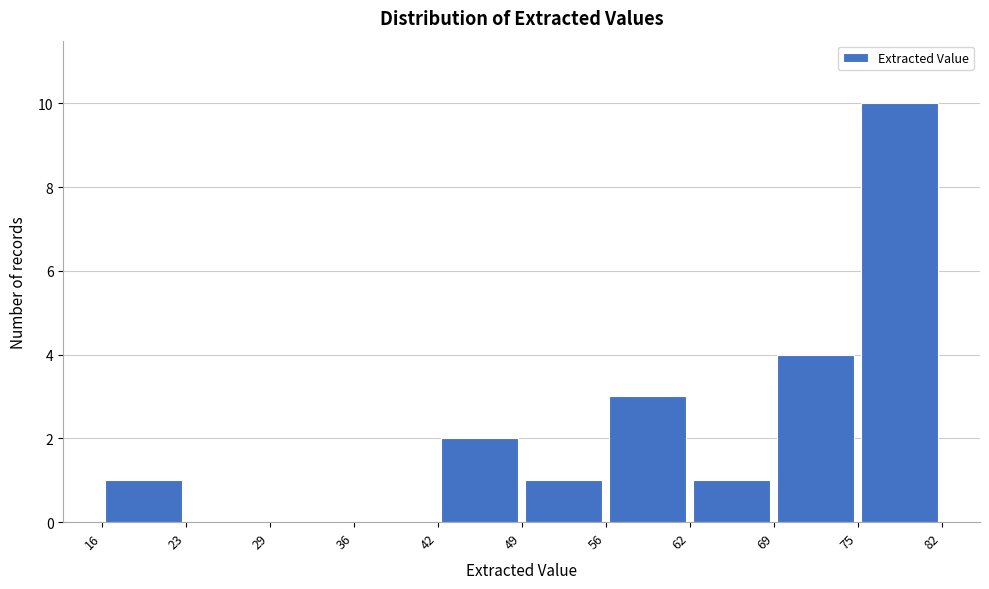

Reading left to right, list every bar in this chart as the range it spans on the x-axis followed by its height. The values are not printed on the chart, so give them approximately, as read against the axis.

16 to 23: 1
23 to 29: 0
29 to 36: 0
36 to 42: 0
42 to 49: 2
49 to 56: 1
56 to 62: 3
62 to 69: 1
69 to 75: 4
75 to 82: 10